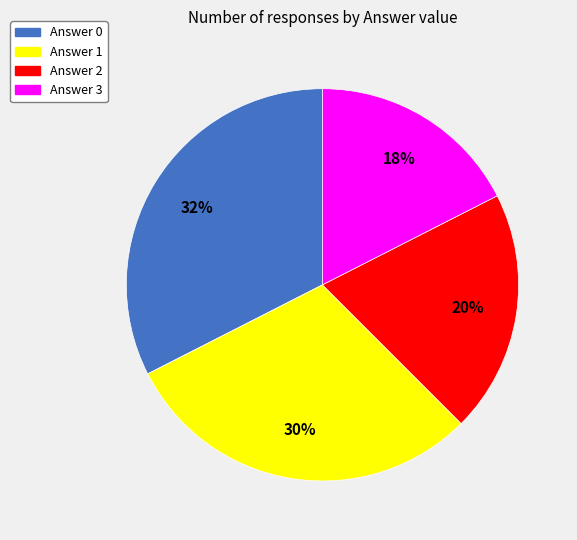

To the nearest percent, what is the average slice percentage?

25%